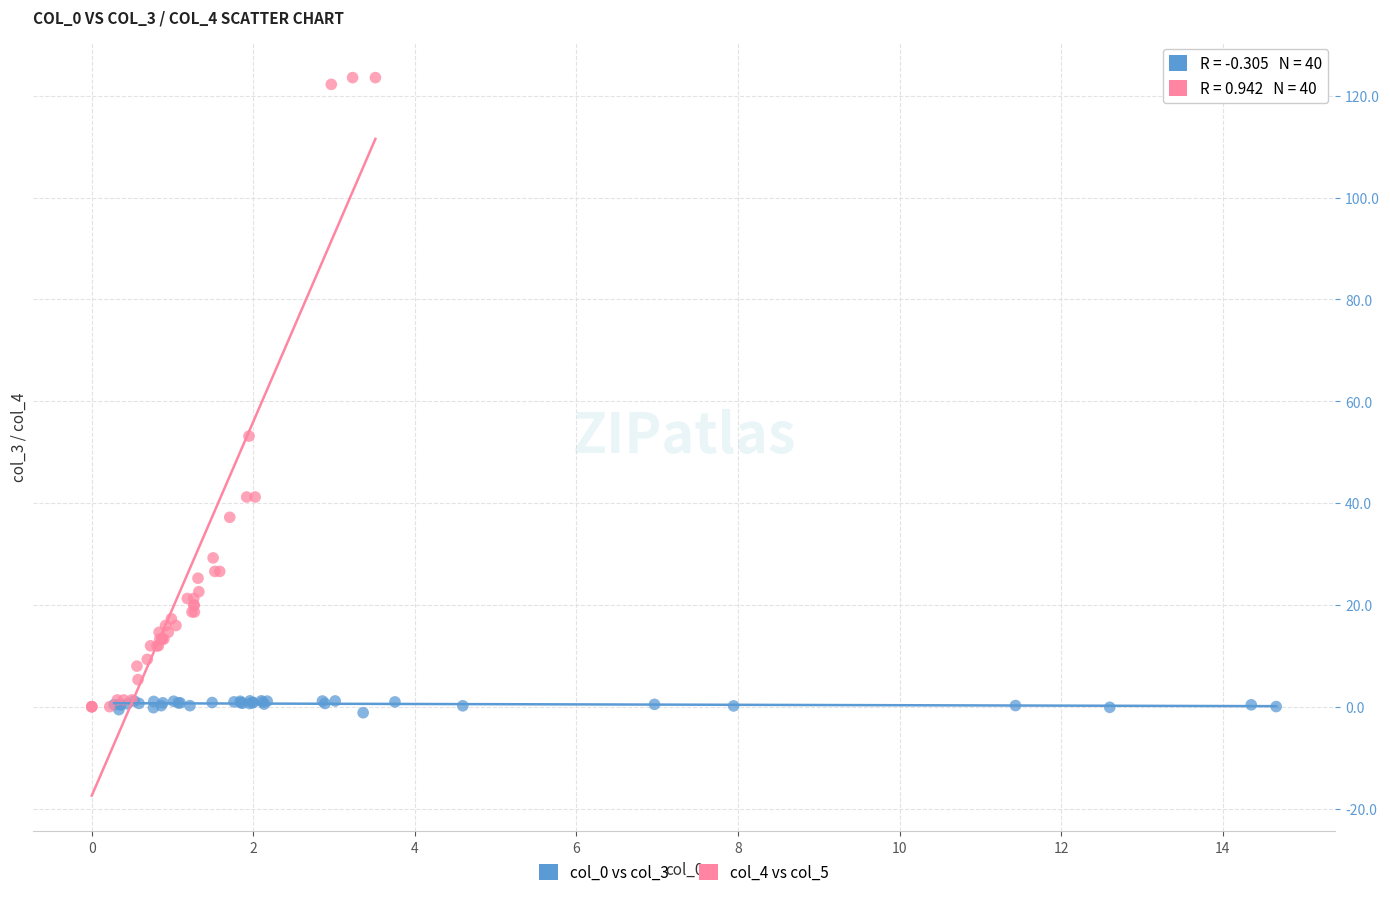

Which series has the largest Y range (max minus min)?

col_4 vs col_5